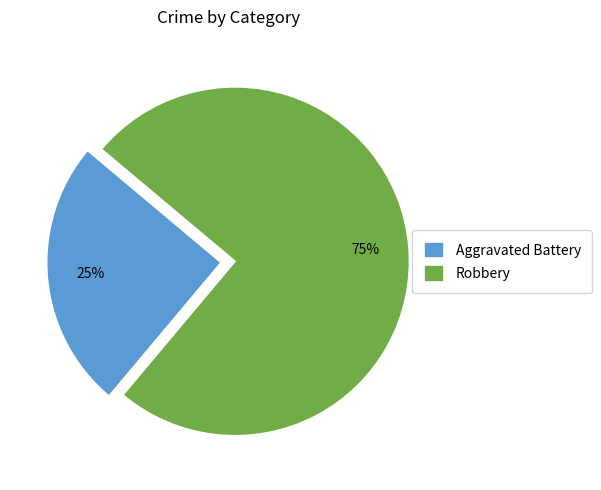

Combined, do Aggravated Battery and Robbery account for over 50%?

Yes